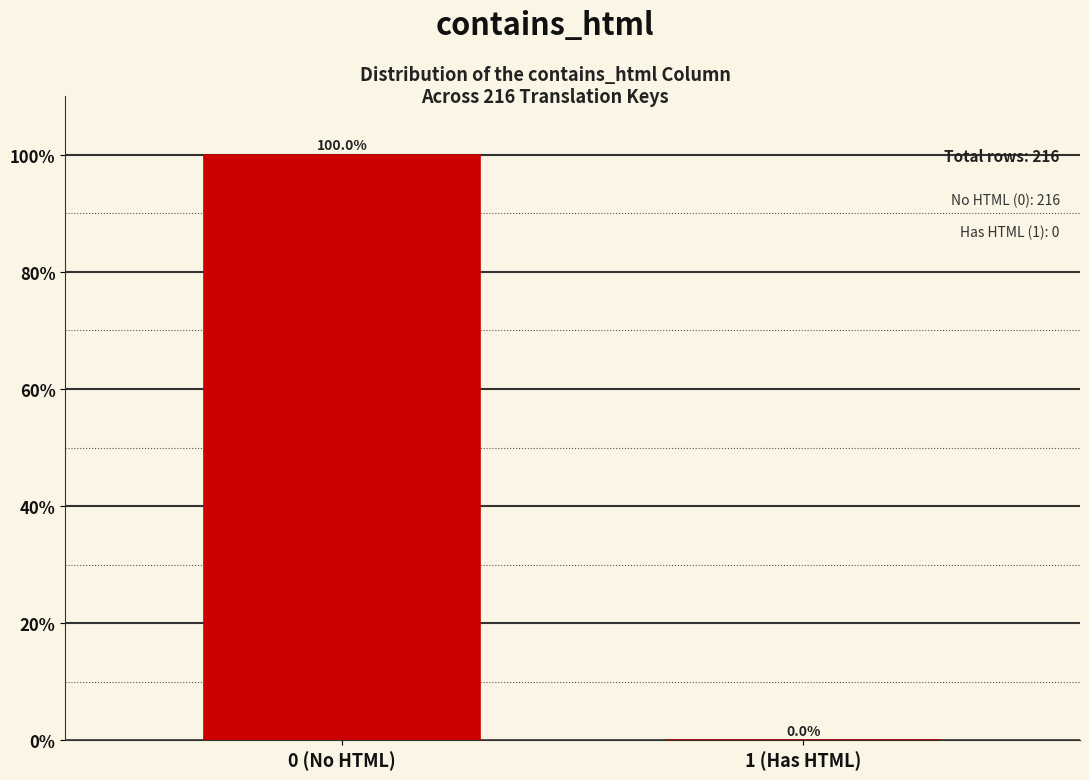

Reading right to left, transcribe all the data shown in this chart.

1 (Has HTML)=0	0 (No HTML)=100